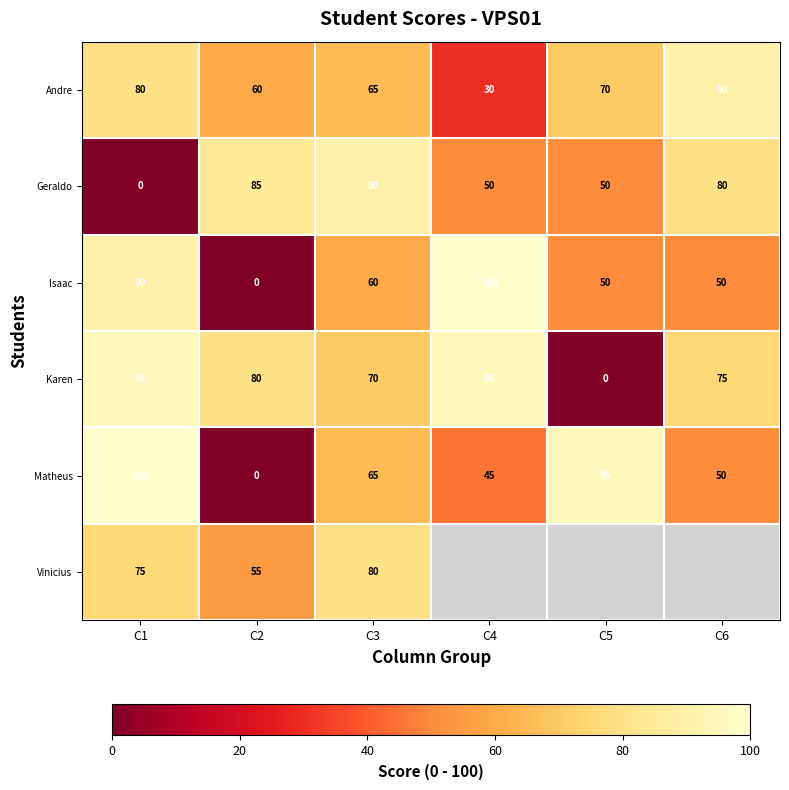

At C1, list the series in order from largest to smallest.

Matheus, Karen, Isaac, Andre, Vinicius, Geraldo